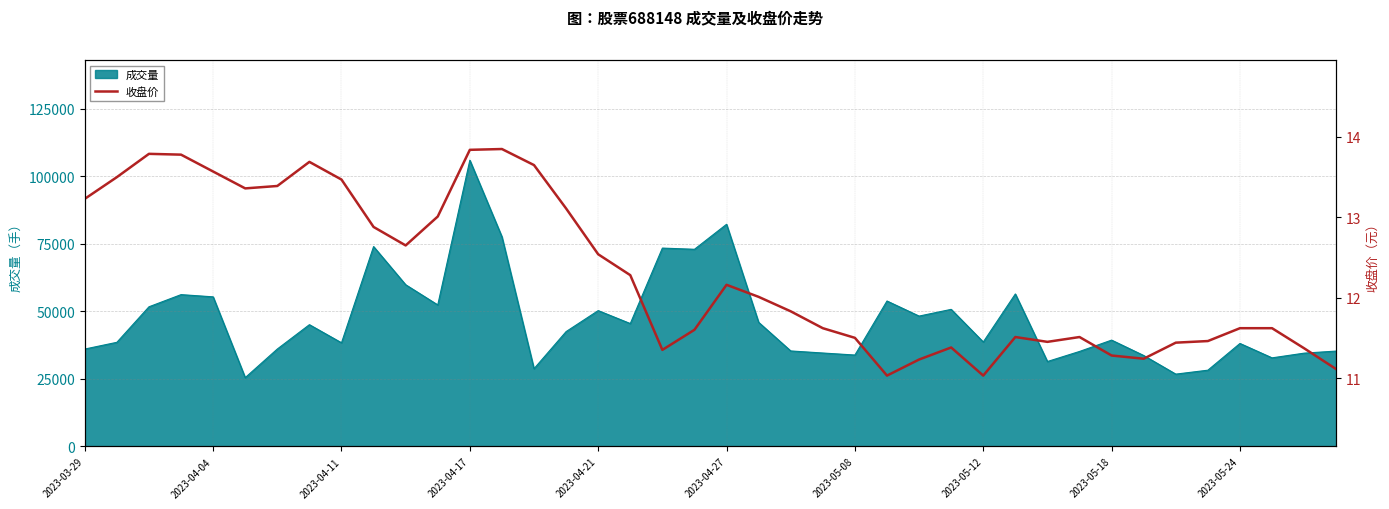

What is the value of the 24th point from the left?

11.6